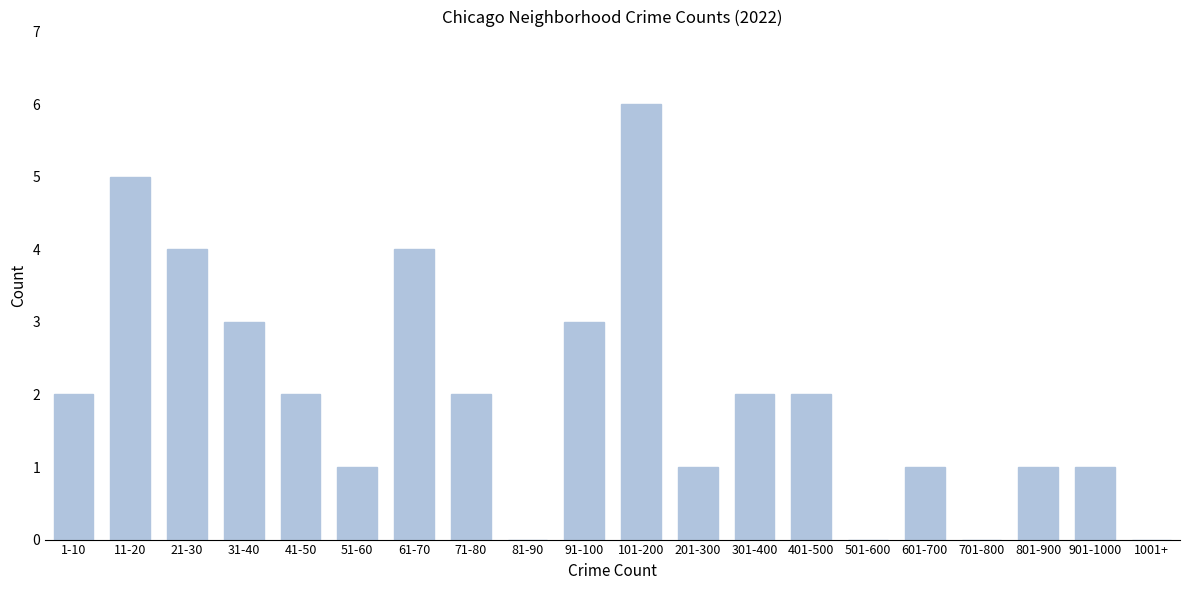

Reading left to right, list all the values displayed in this chart.

1-10=2	11-20=5	21-30=4	31-40=3	41-50=2	51-60=1	61-70=4	71-80=2	81-90=0	91-100=3	101-200=6	201-300=1	301-400=2	401-500=2	501-600=0	601-700=1	701-800=0	801-900=1	901-1000=1	1001+=0